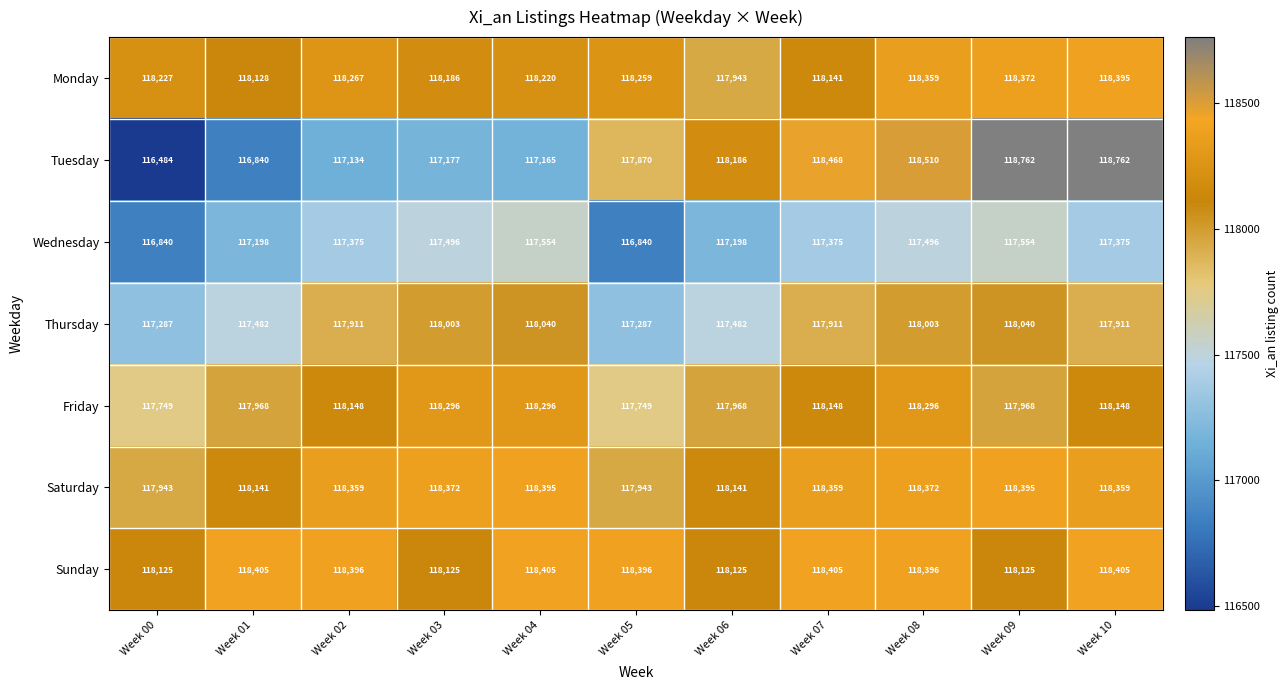

What is the minimum value shown in the chart?

116484